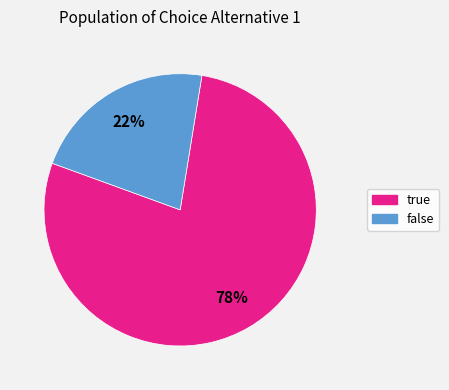

Which has a higher value, false or true?

true